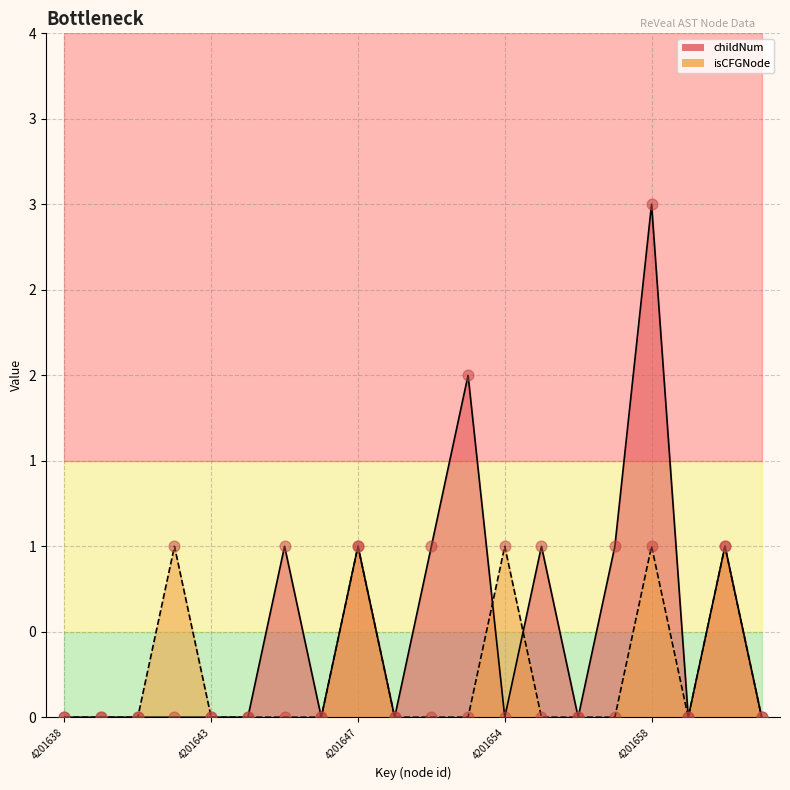

Which series has the largest total across all categories?

childNum